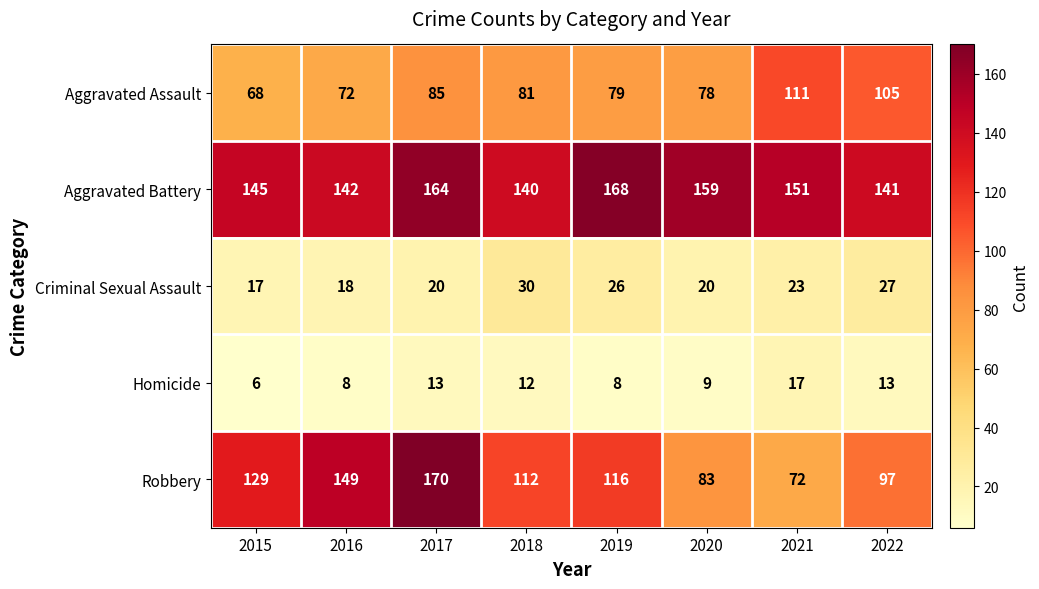

What is the maximum value shown in the chart?

170